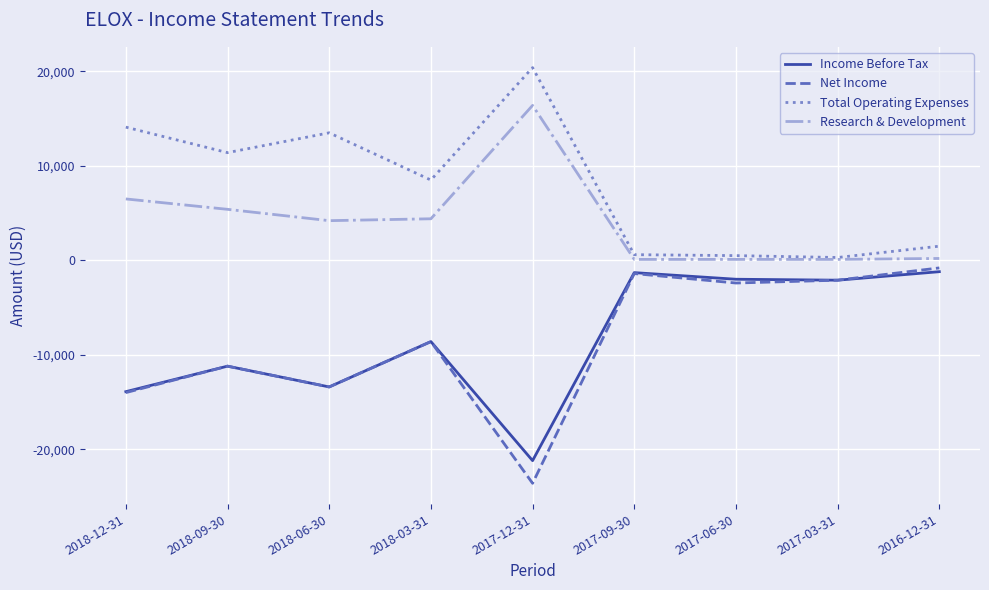

Which series has the largest total across all categories?

Total Operating Expenses